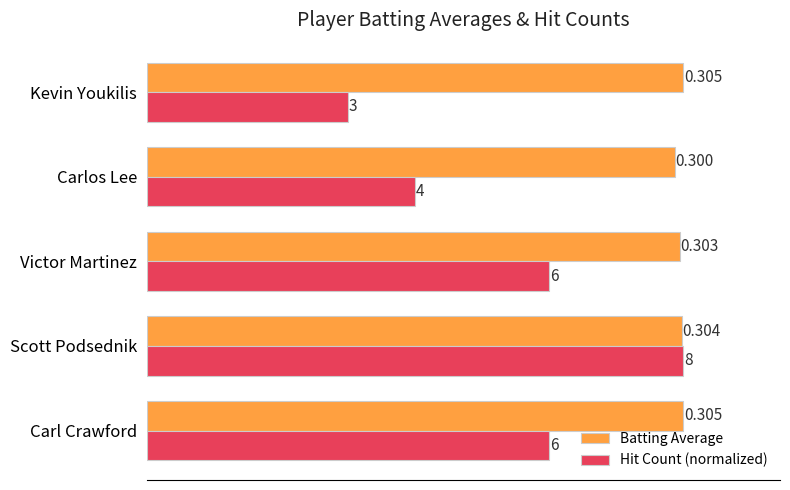

Rank the series at Scott Podsednik from highest to lowest value.

Hit Count (normalized), Batting Average